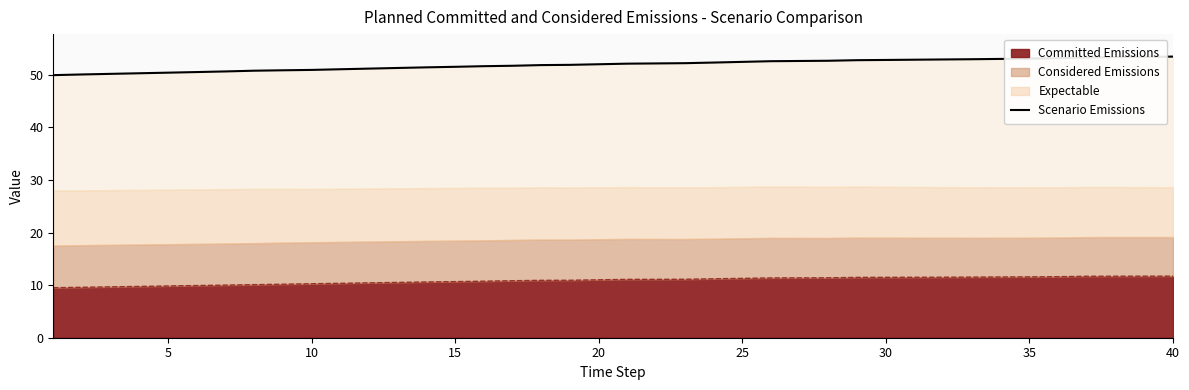

The value of Committed Emissions at 10 is 5.1. True or false?

False